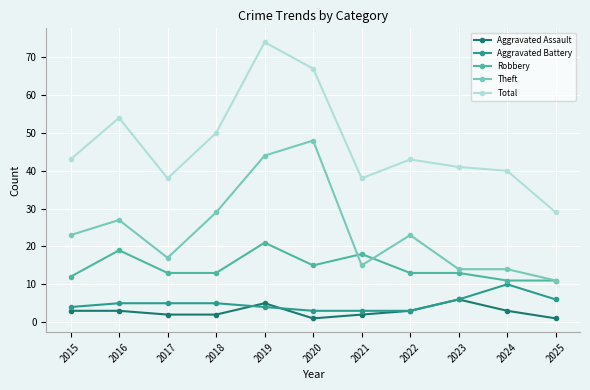

Which category has the highest value in the Theft series?

2020